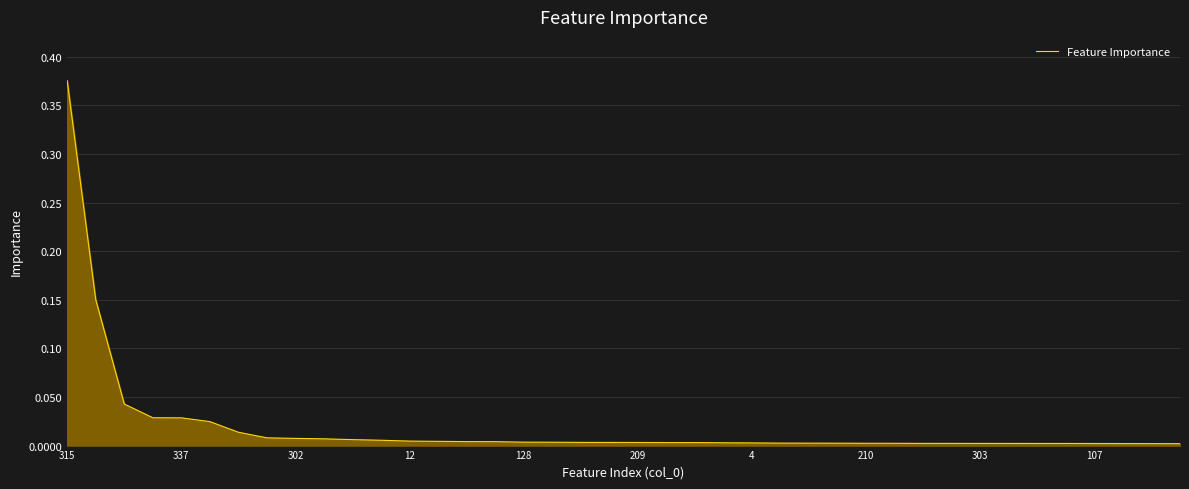

Does the chart have visible grid lines?

Yes